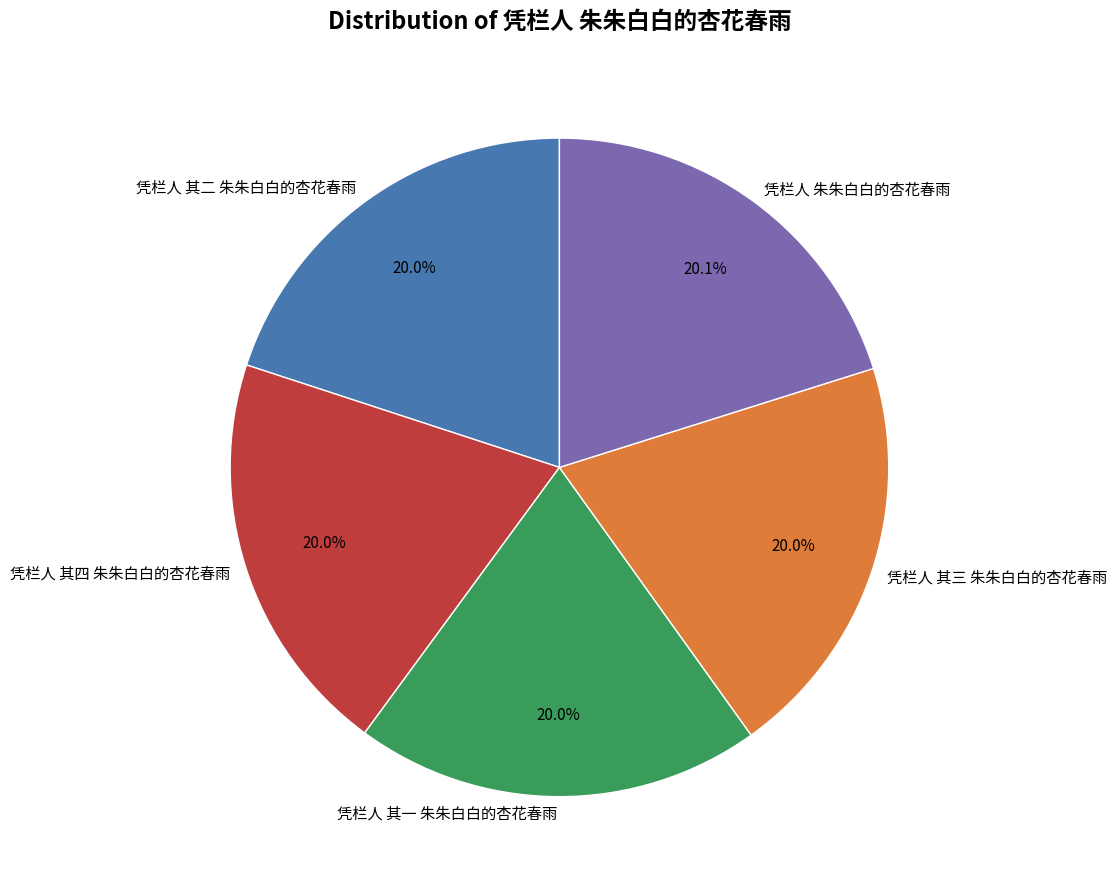

To the nearest percent, what is the combined percentage of 凭栏人 其三 朱朱白白的杏花春雨 and 凭栏人 朱朱白白的杏花春雨?

40%